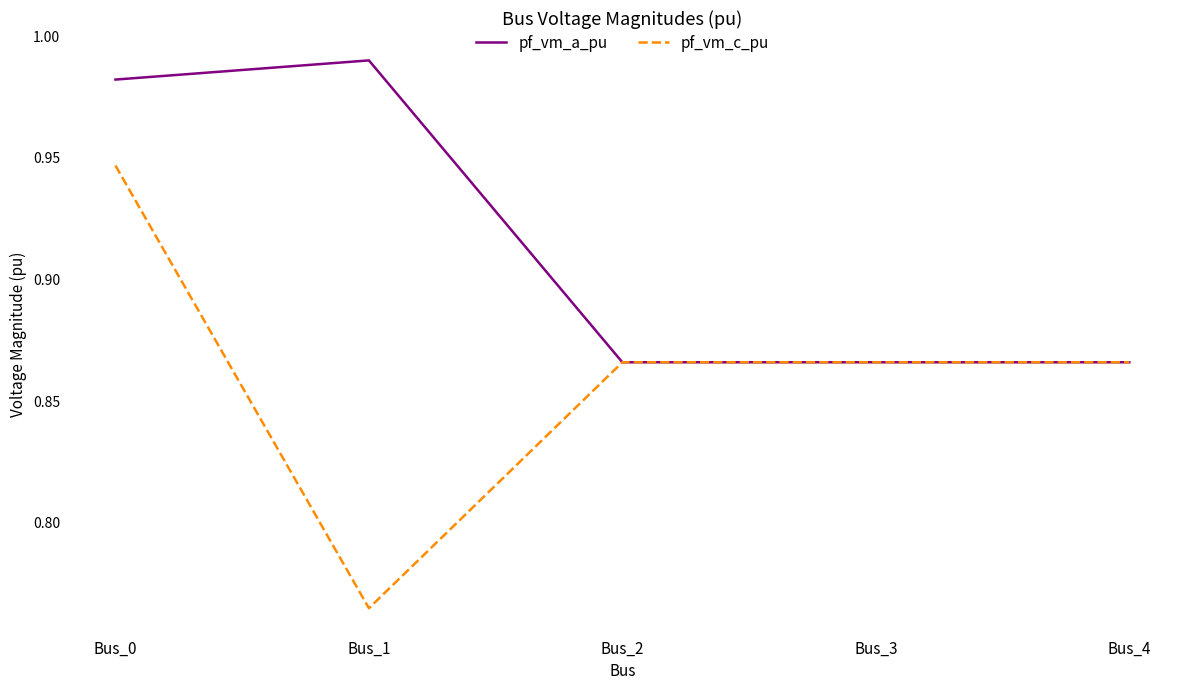

Which category has the lowest value in the pf_vm_c_pu series?

Bus_1